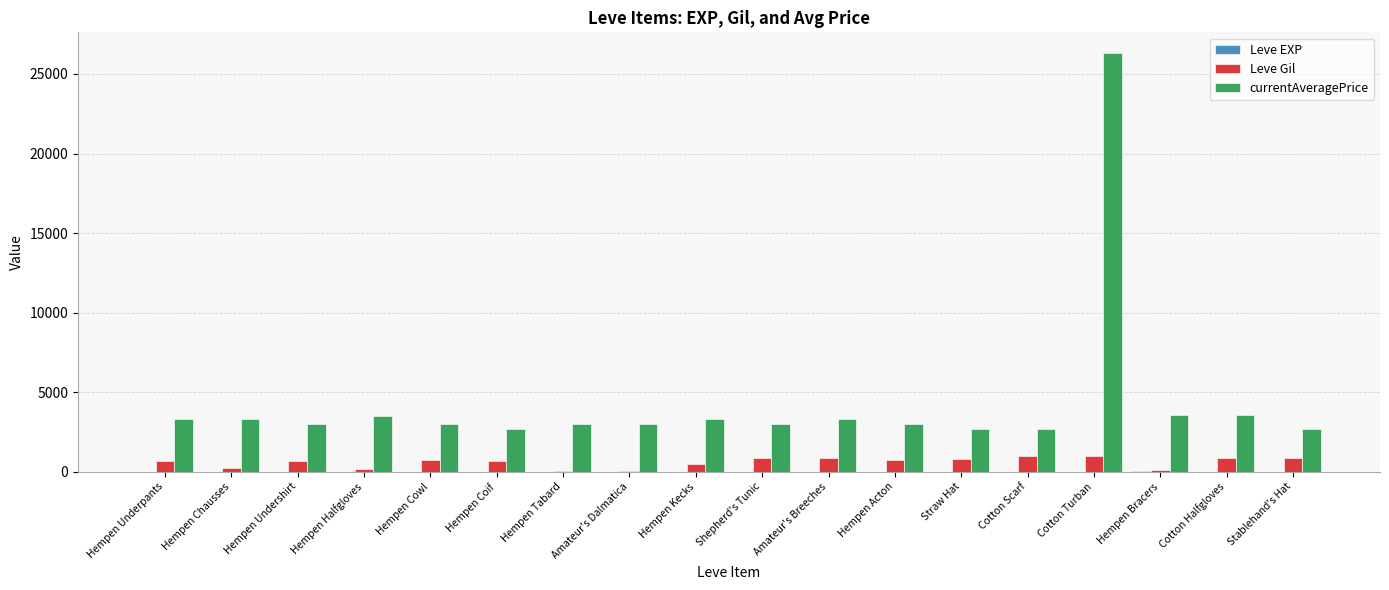

What is the maximum value shown in the chart?

26304